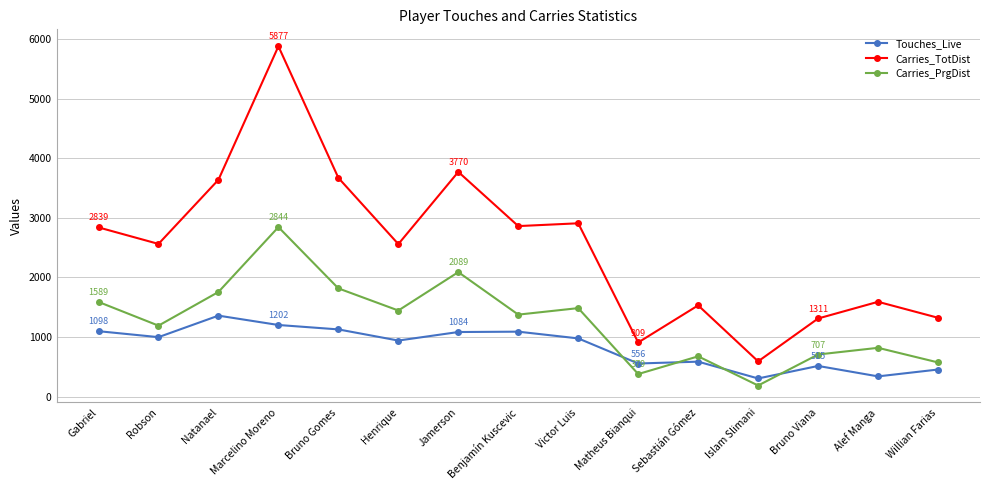

At how many categories does at least one series exceed 5612?

1